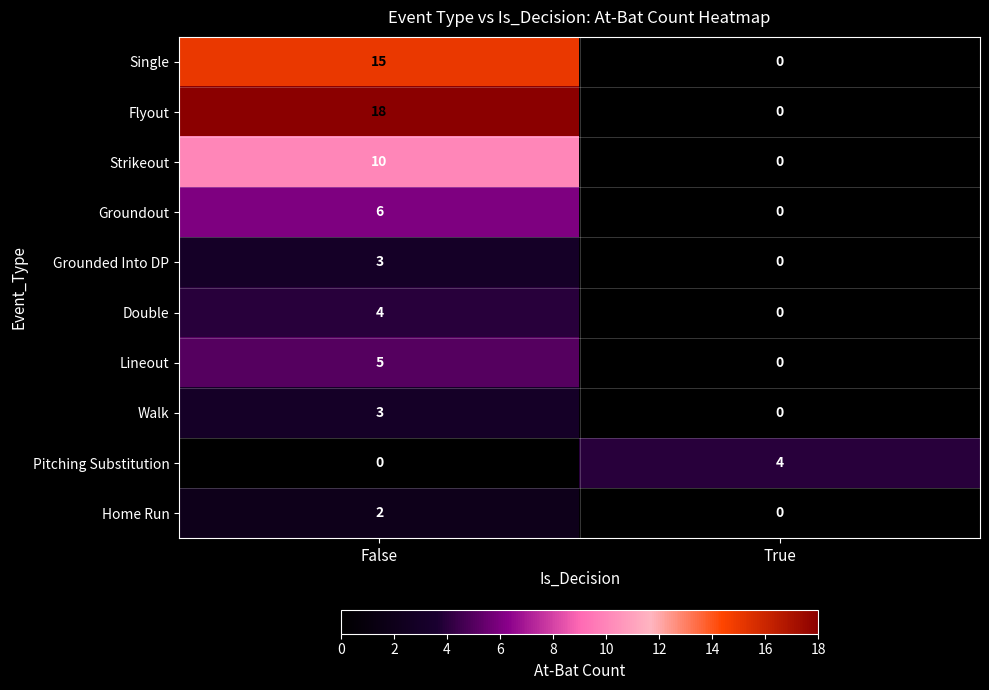

What is the total value across all series at False?

66